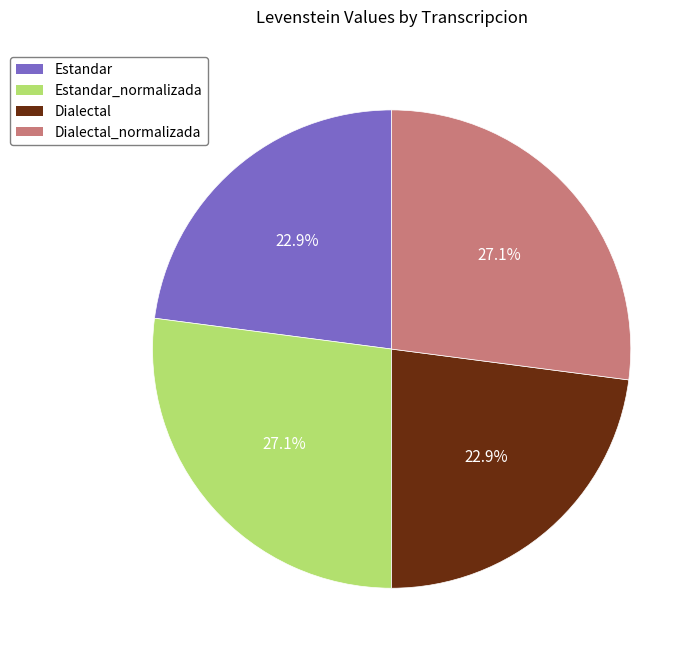

Does any single category account for the majority?

No